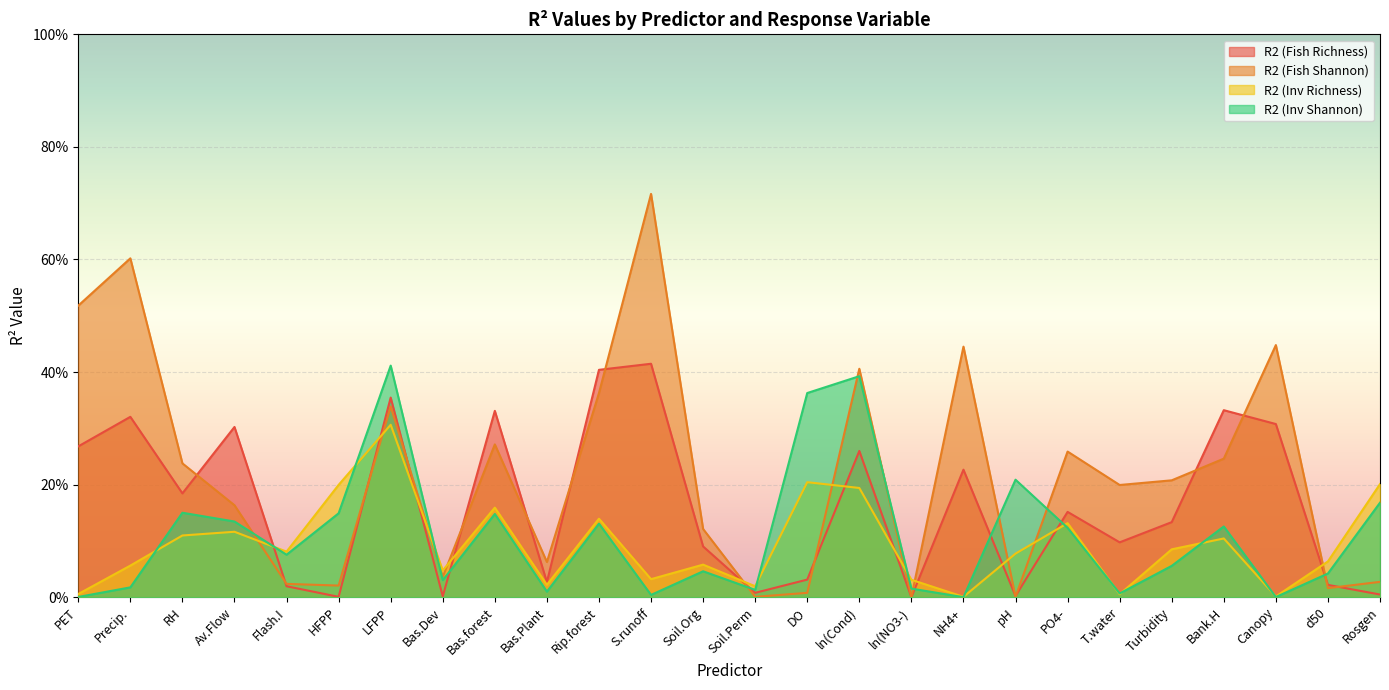

Which series ends up on top after the final intersection of R2 (Inv Shannon) and R2 (Fish Richness)?

R2 (Inv Shannon)